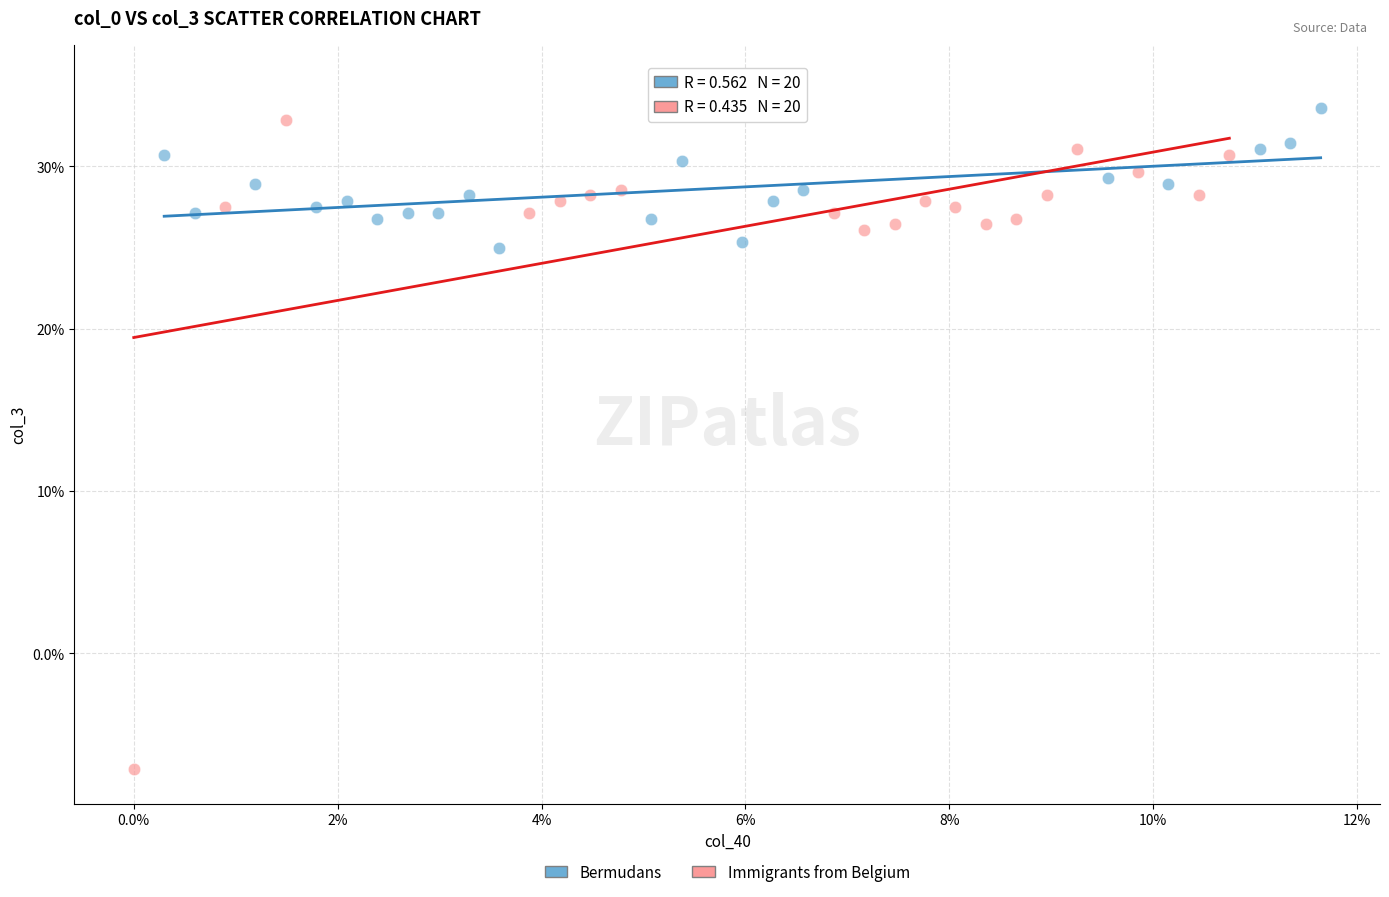

What are all the series names shown in the legend?

Bermudans, Immigrants from Belgium